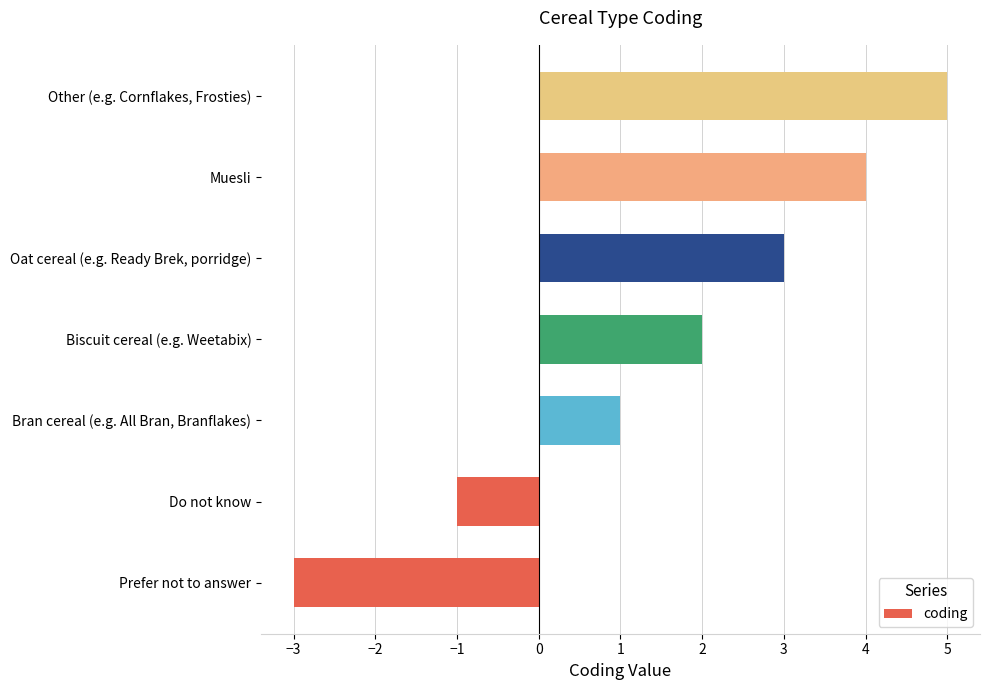

True or false: the data shows 2 at Biscuit cereal (e.g. Weetabix).

True